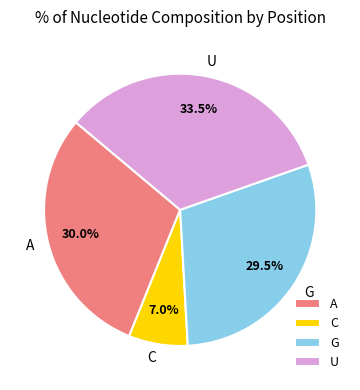

Is there any slice that represents more than half of the pie?

No